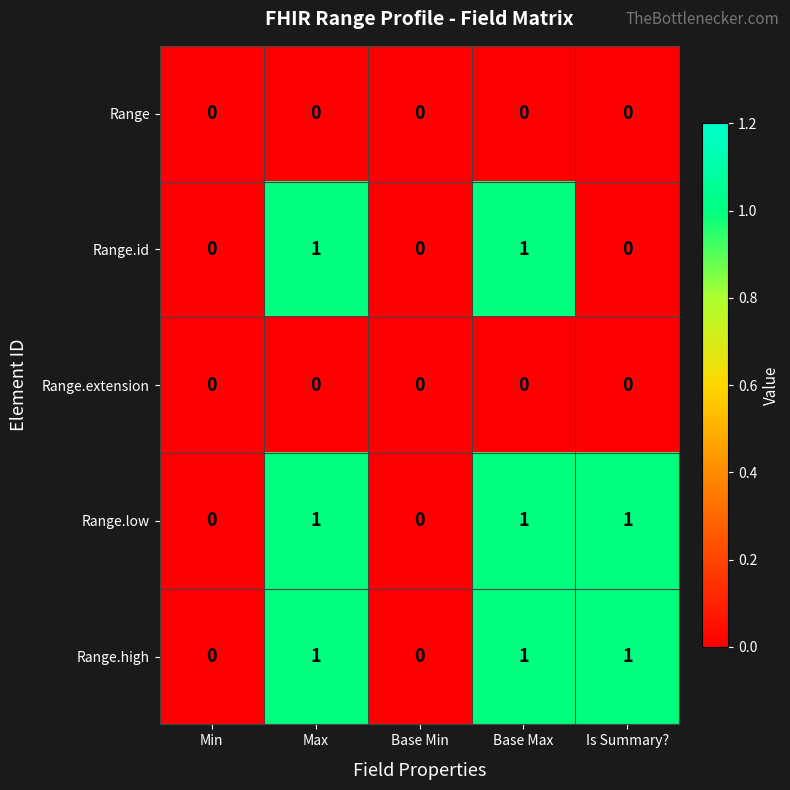

What is the spread (max minus min) of values at Is Summary??

1